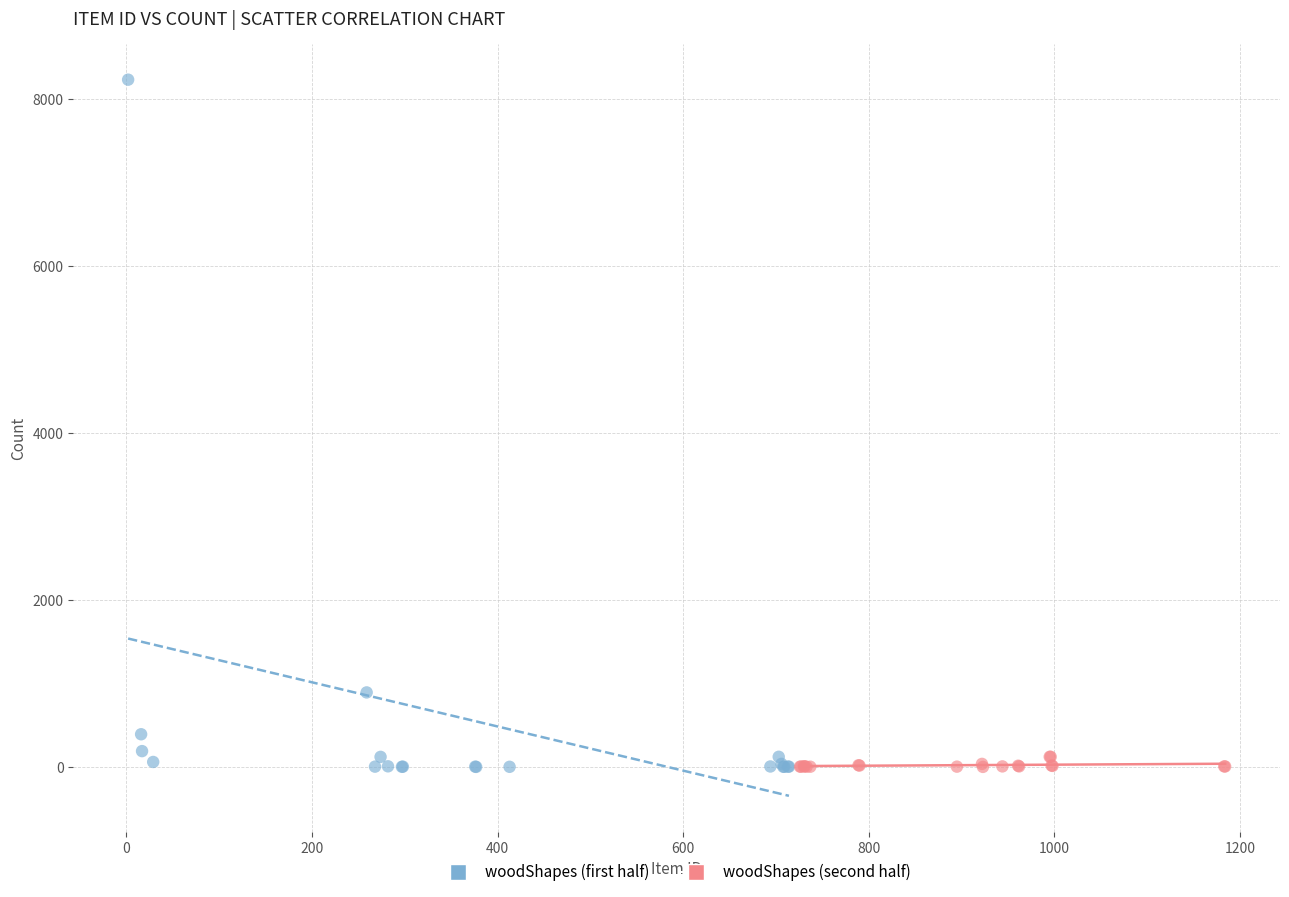

Which series reaches the maximum Y coordinate?

woodShapes (first half)